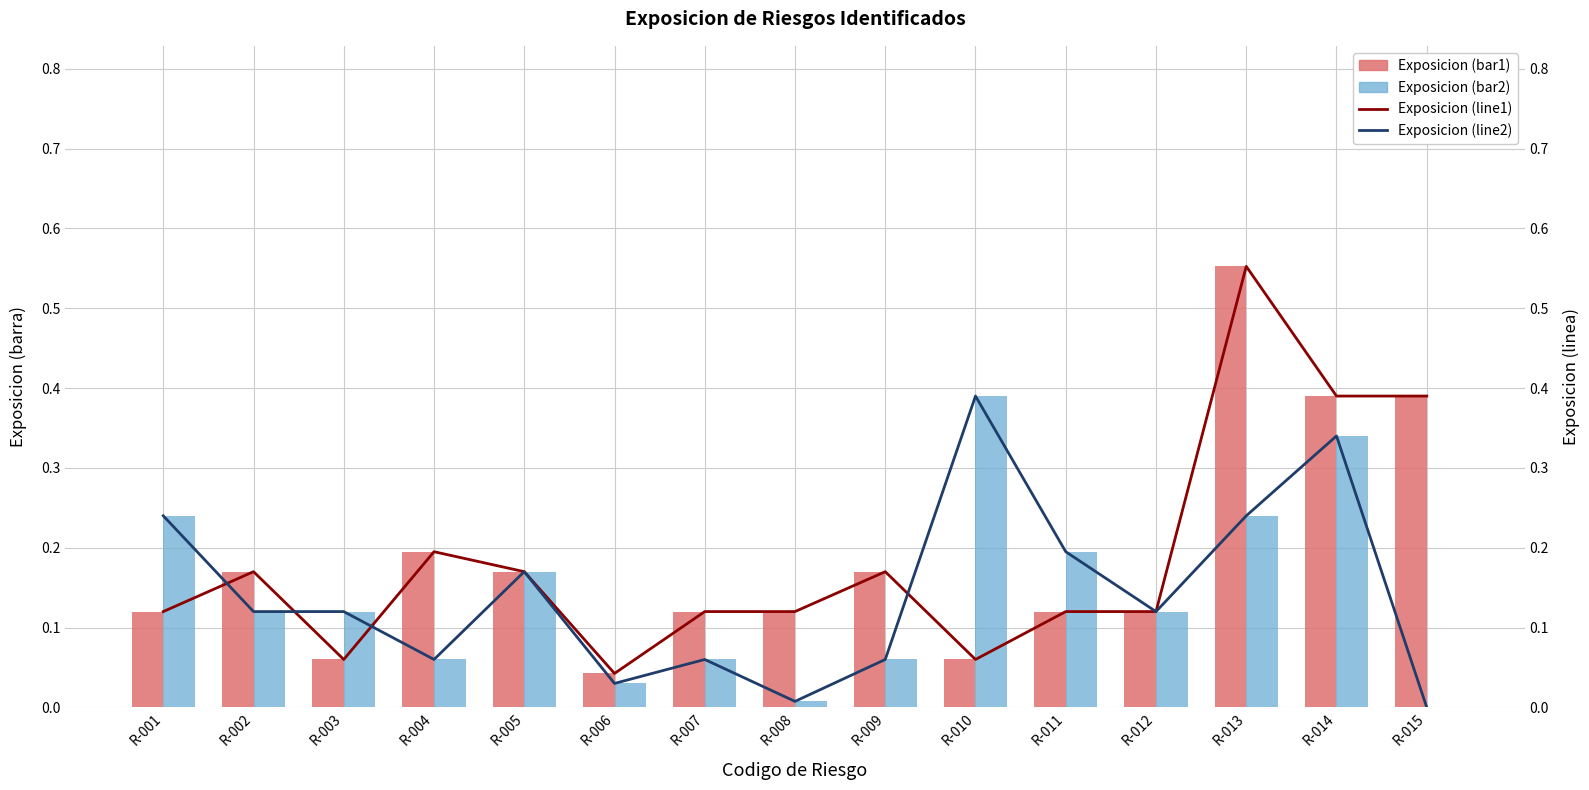

Reading left to right, extract all data points from this chart.

Exposicion (bar1): 0.1	0.2	0.1	0.2	0.2	0.0	0.1	0.1	0.2	0.1	0.1	0.1	0.6	0.4	0.4
Exposicion (bar2): 0.2	0.1	0.1	0.1	0.2	0.0	0.1	0.0	0.1	0.4	0.2	0.1	0.2	0.3	0.0
Exposicion (line1): 0.1	0.2	0.1	0.2	0.2	0.0	0.1	0.1	0.2	0.1	0.1	0.1	0.6	0.4	0.4
Exposicion (line2): 0.2	0.1	0.1	0.1	0.2	0.0	0.1	0.0	0.1	0.4	0.2	0.1	0.2	0.3	0.0